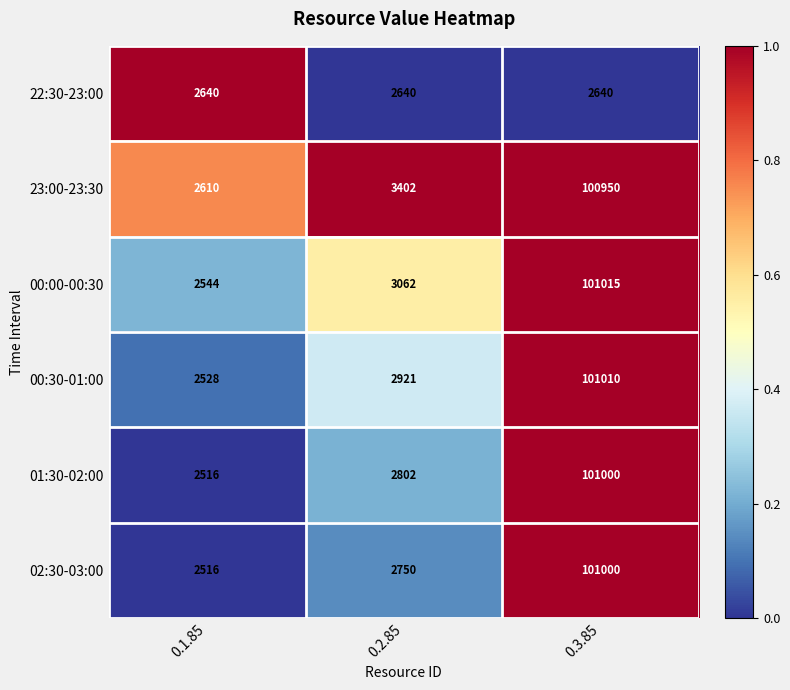

Which category has the highest value across all series?

0.3.85